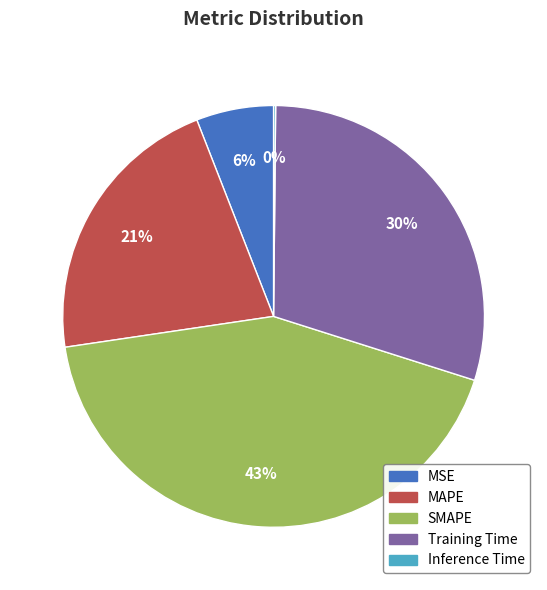

To the nearest percent, what is the combined percentage of Training Time and MSE?

36%